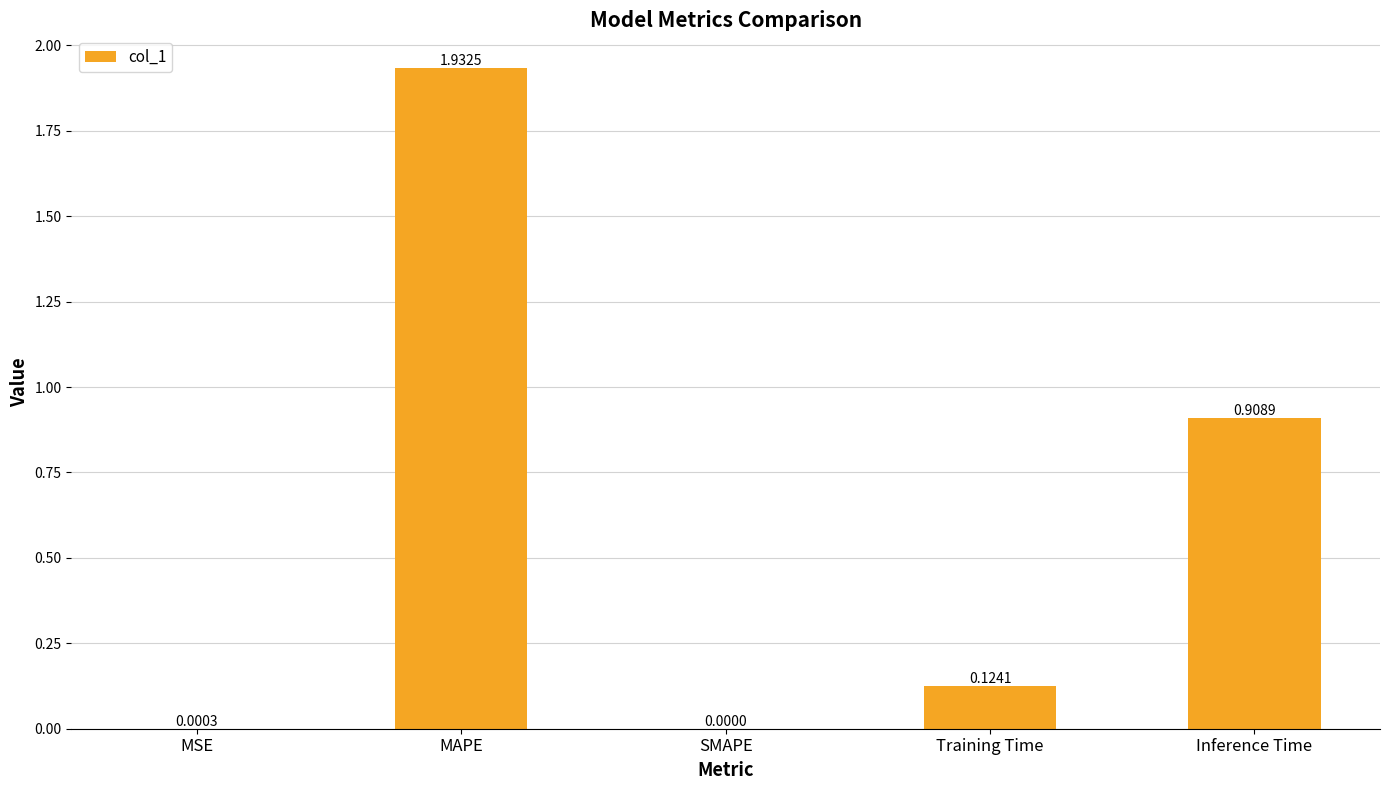

Where is the data nearest to the value 0?

SMAPE